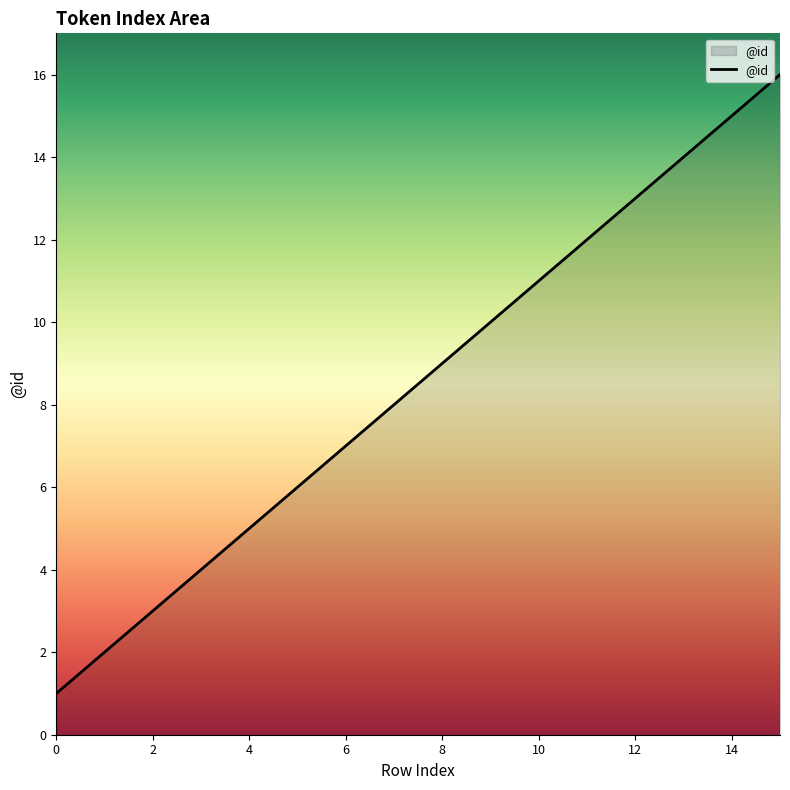

What is the greatest value displayed?

16